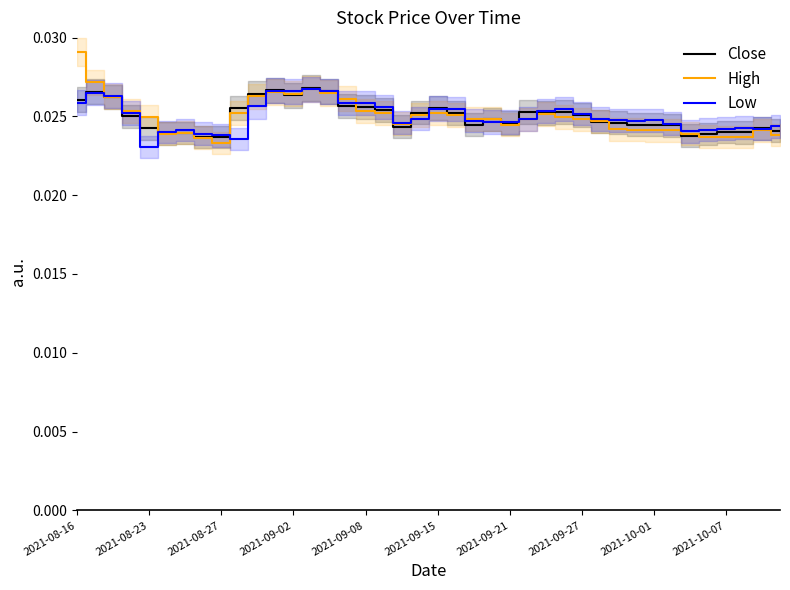

Between which two adjacent categories do Close and Low first intersect?

2021-08-23 and 2021-08-27